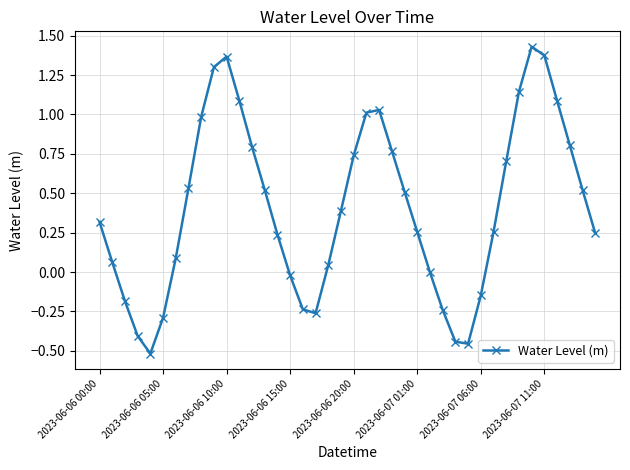

Count the number of data series in this chart.

1